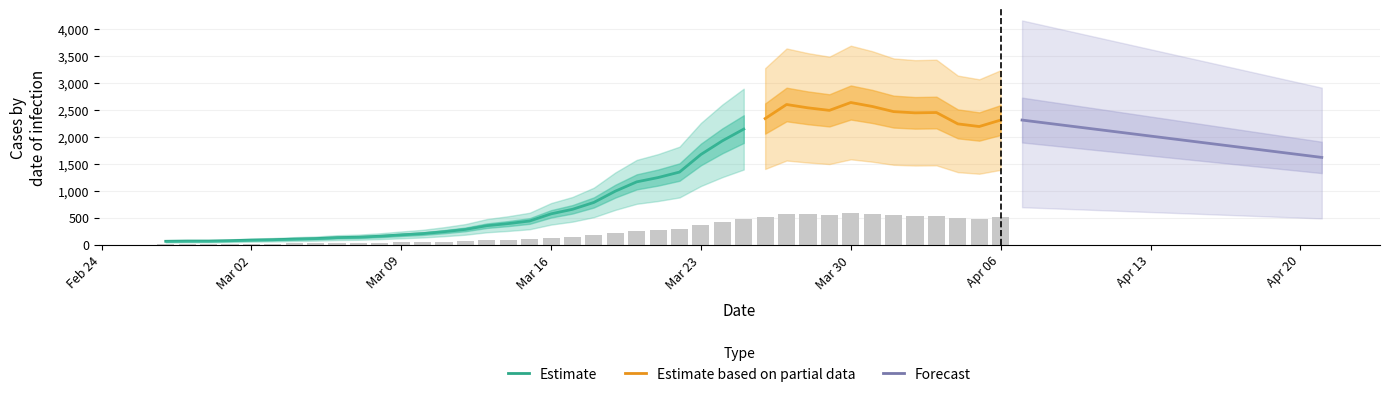

What is the sum of all values?

9890.3